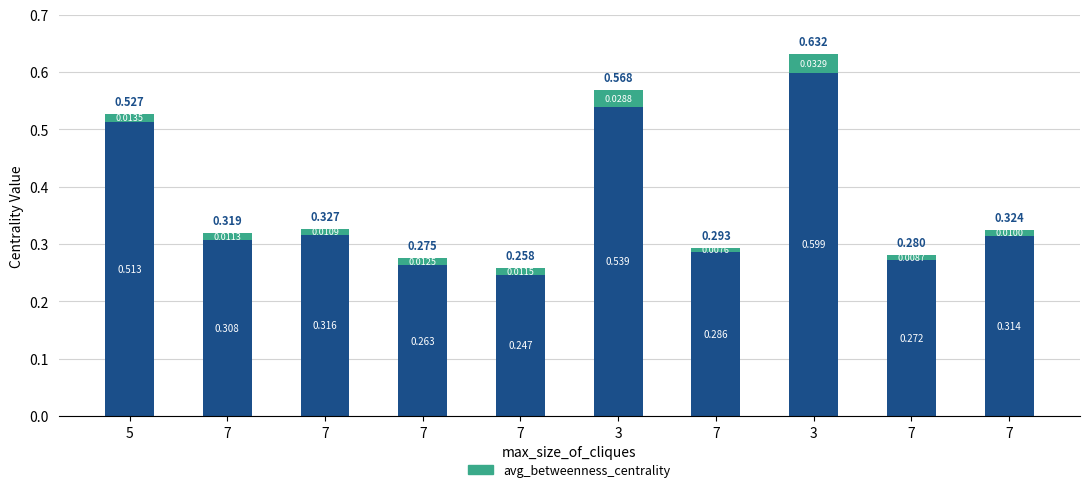

How many bars are there in total?

10